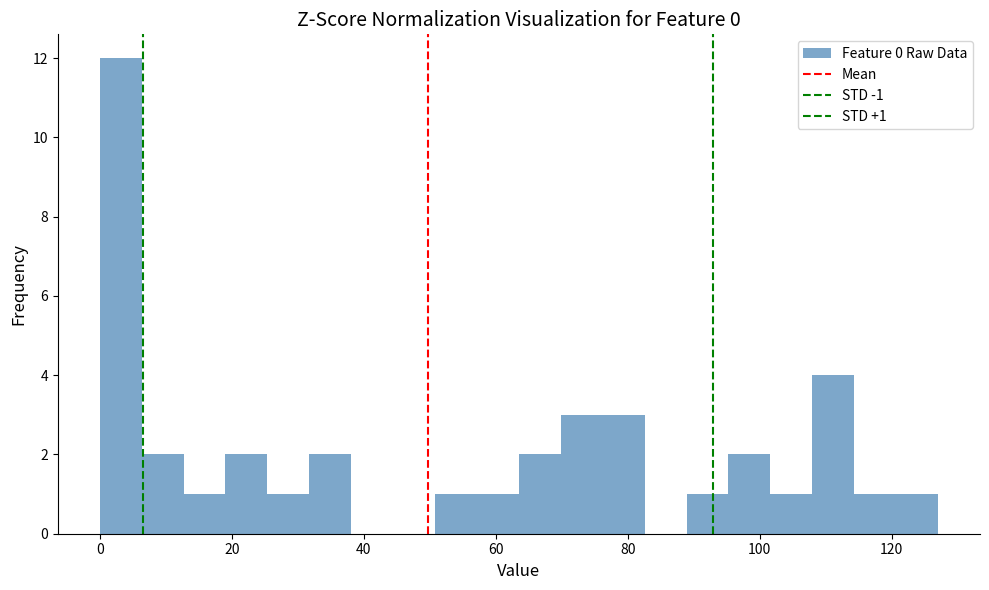

Read against the x-axis, roughly where is the centre of the tallest bar?

4